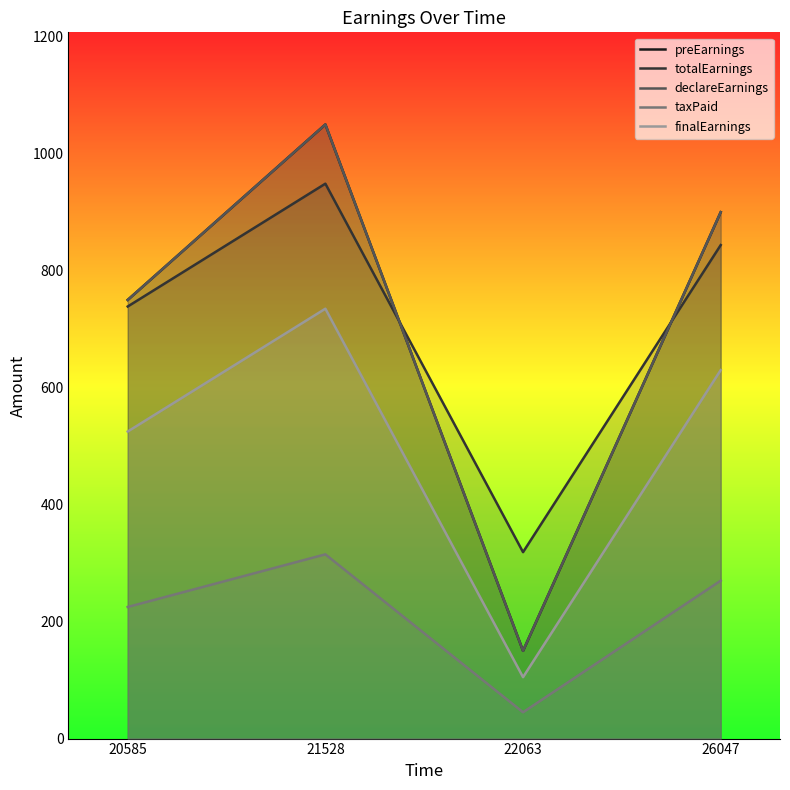

What is the value of the totalEarnings point at the 3rd from the left?

318.8